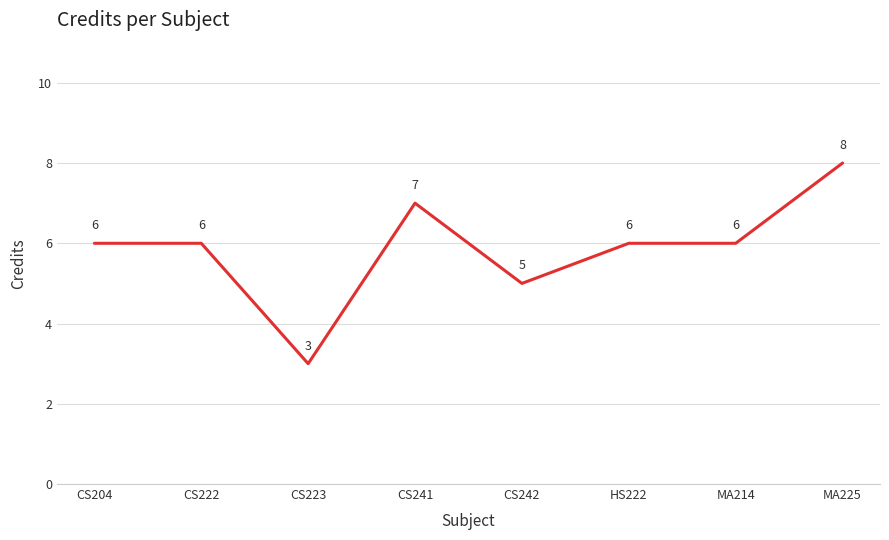

Reading left to right, what are all the values shown in this chart?

CS204=6	CS222=6	CS223=3	CS241=7	CS242=5	HS222=6	MA214=6	MA225=8